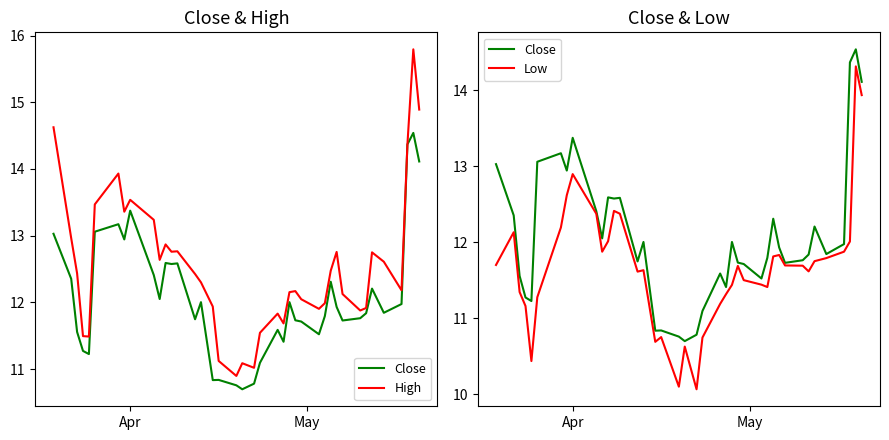

How many data points in Low are less than 11?

7